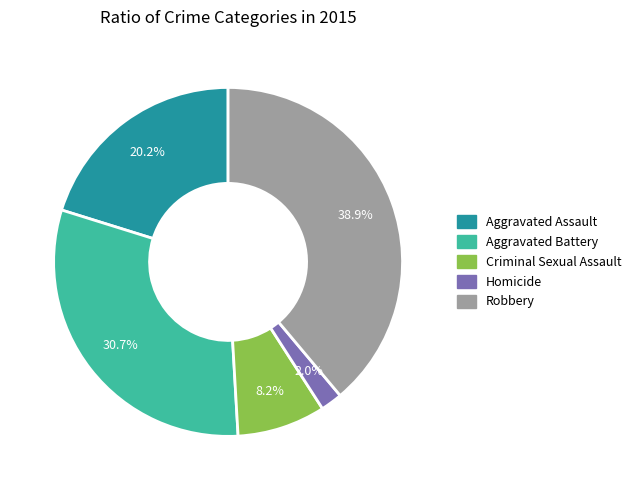

Is the sum of Robbery and Homicide greater than half?

No